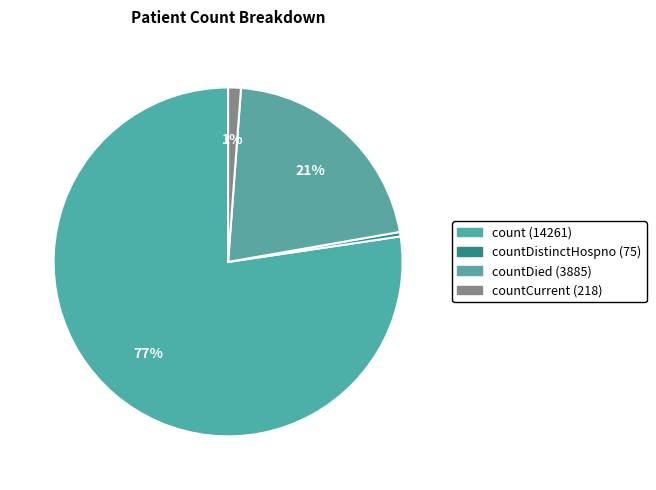

Count the number of slices in the pie.

4